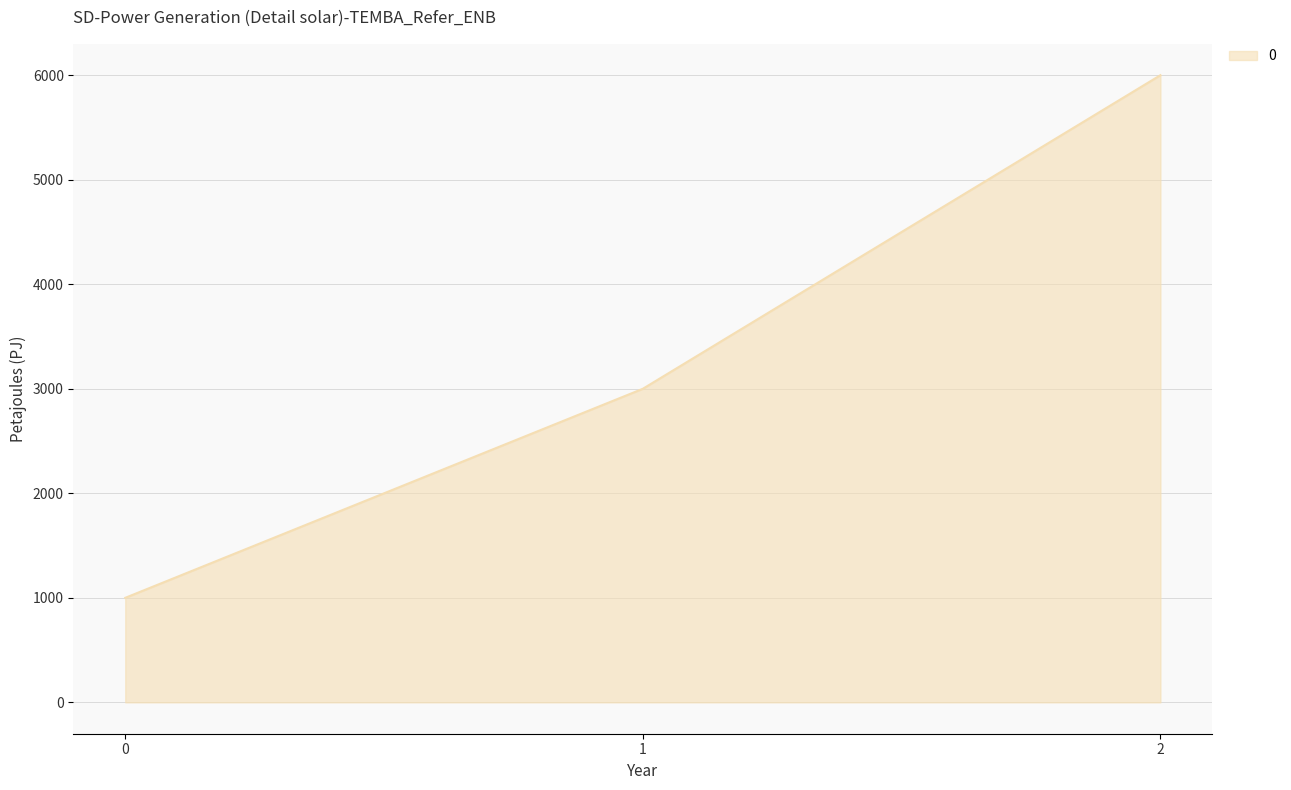

List the labels in order of value, largest first.

2, 1, 0